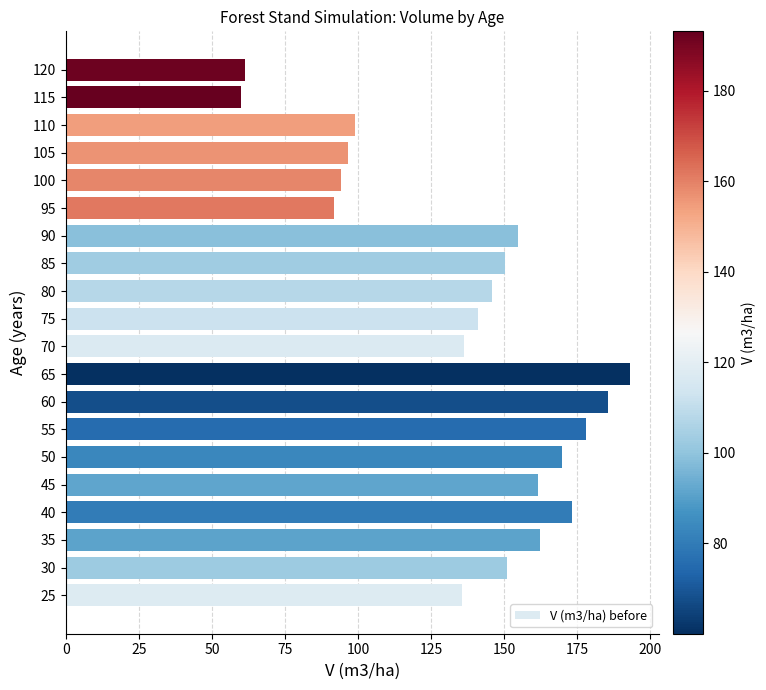

What is the greatest value displayed?

193.1